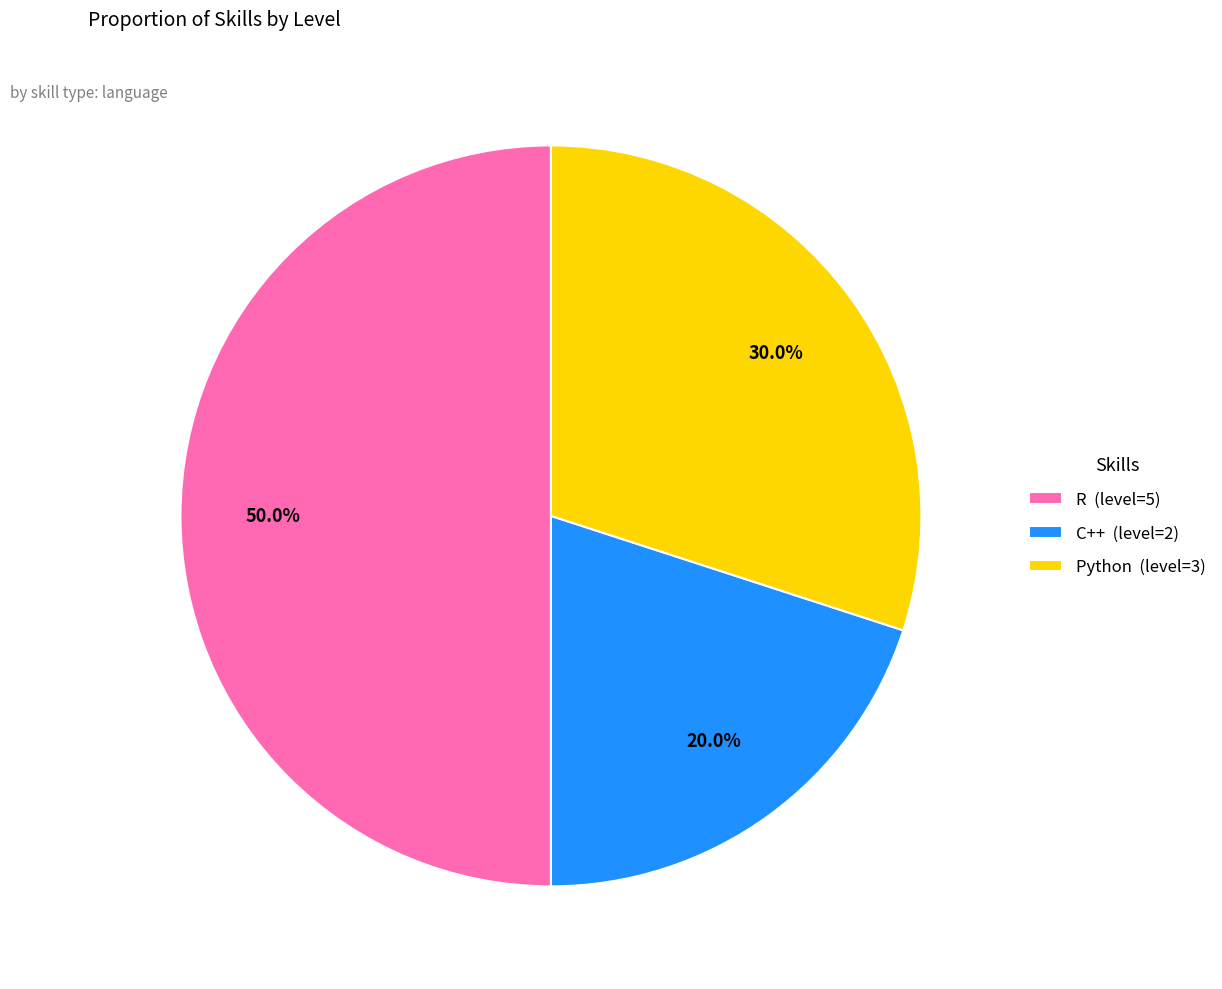

Between C++ (level=2) and R (level=5), which is larger?

R (level=5)